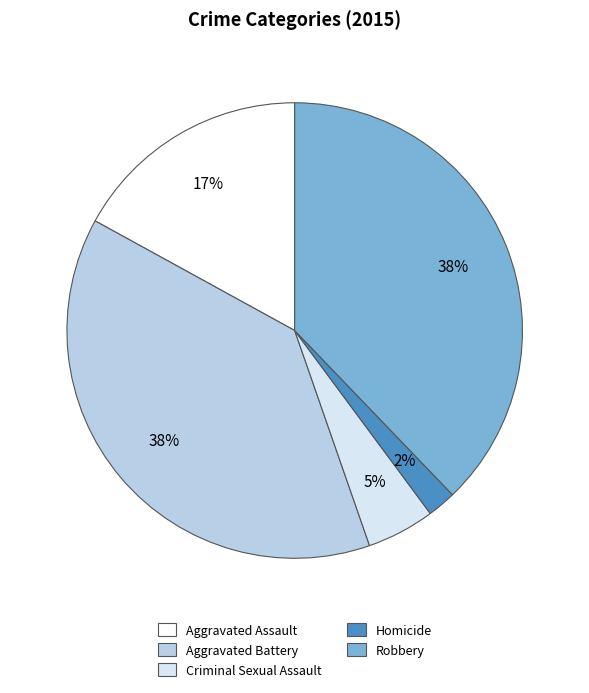

How many segments does this pie chart have?

5